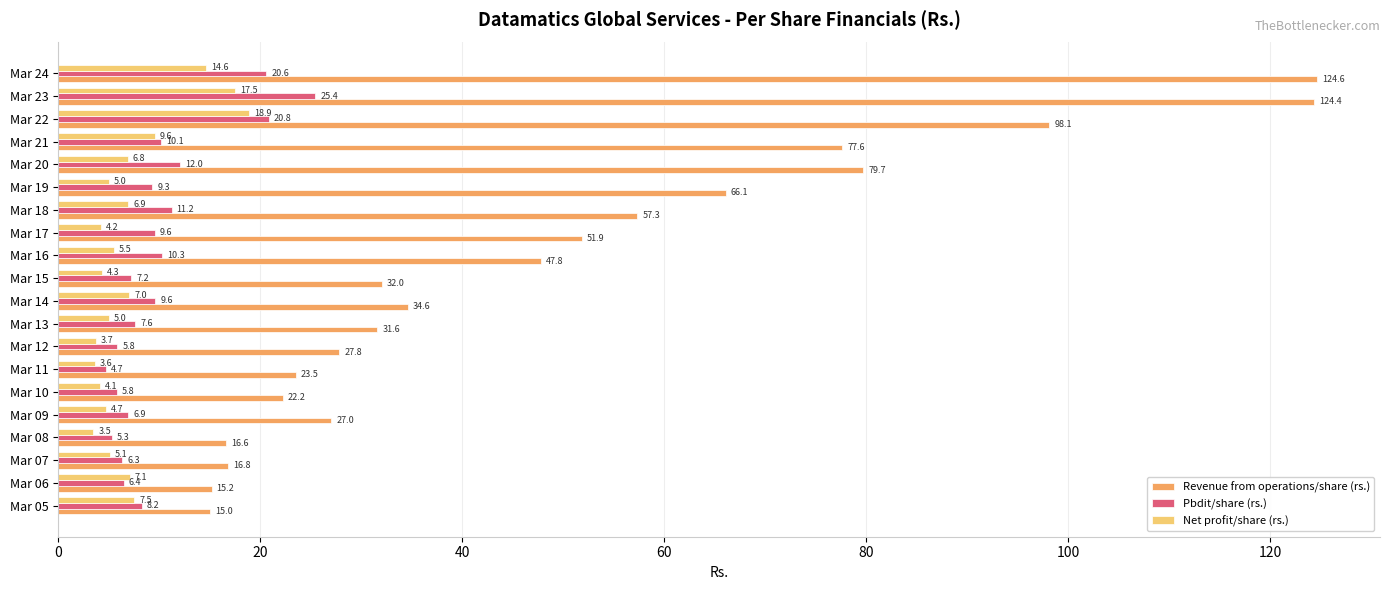

Which series has the largest total across all categories?

Revenue from operations/share (rs.)